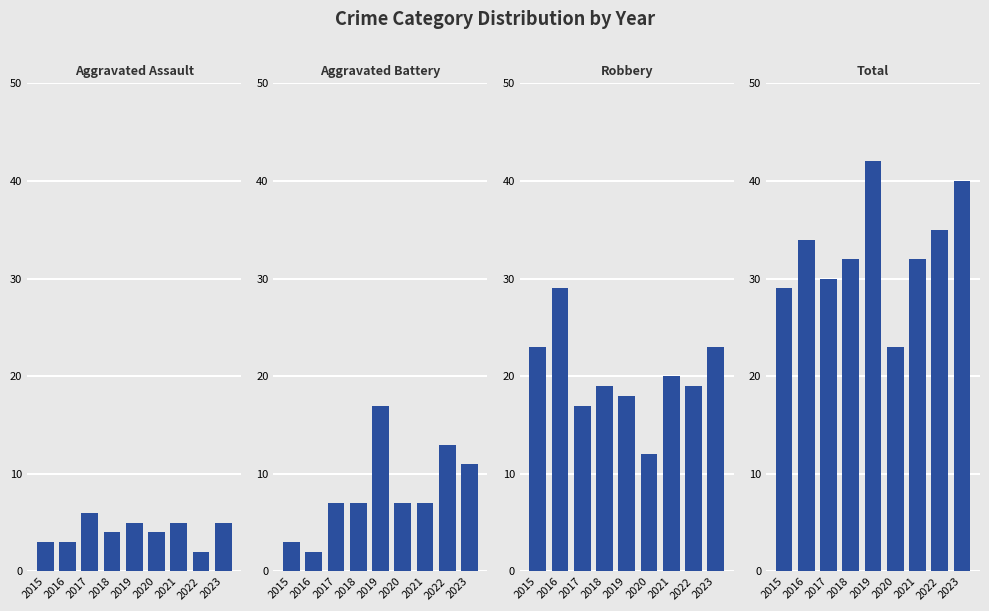

At which label is Total closest to 32?

2018